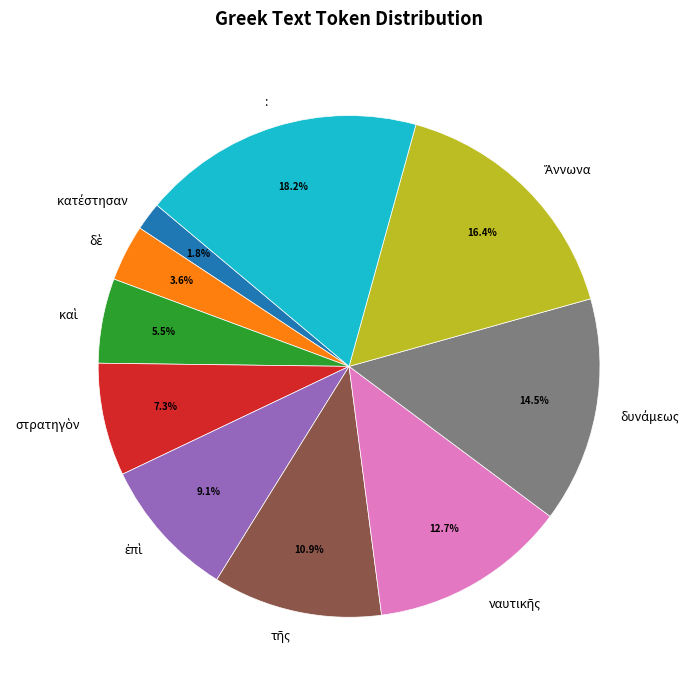

Which category has the biggest portion of the pie?

: